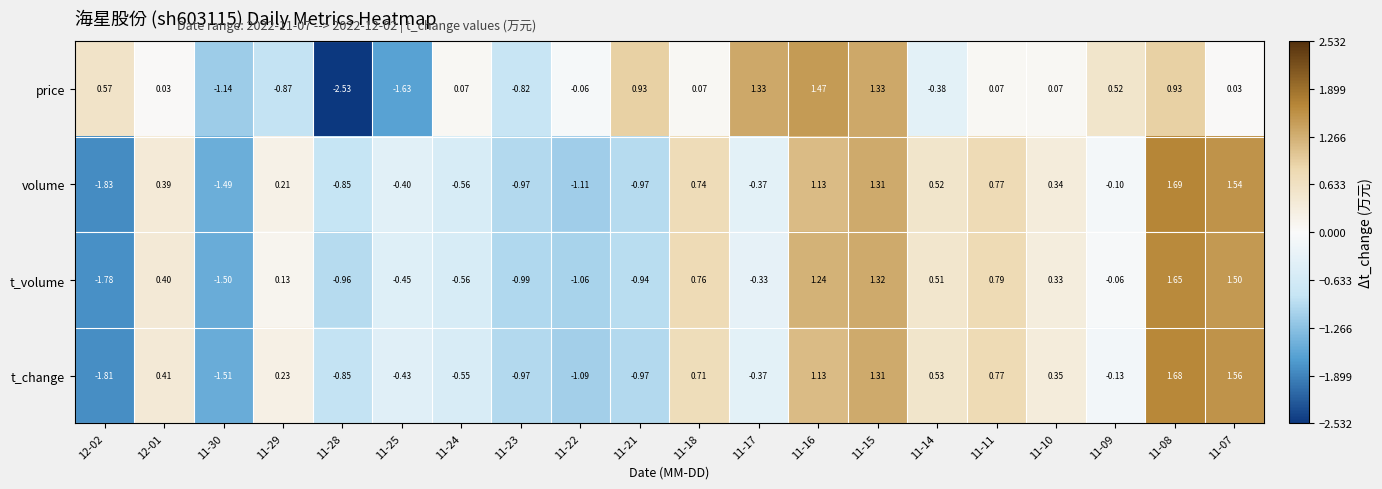

Rank the series at 11-22 from lowest to highest value.

volume, t_change, t_volume, price